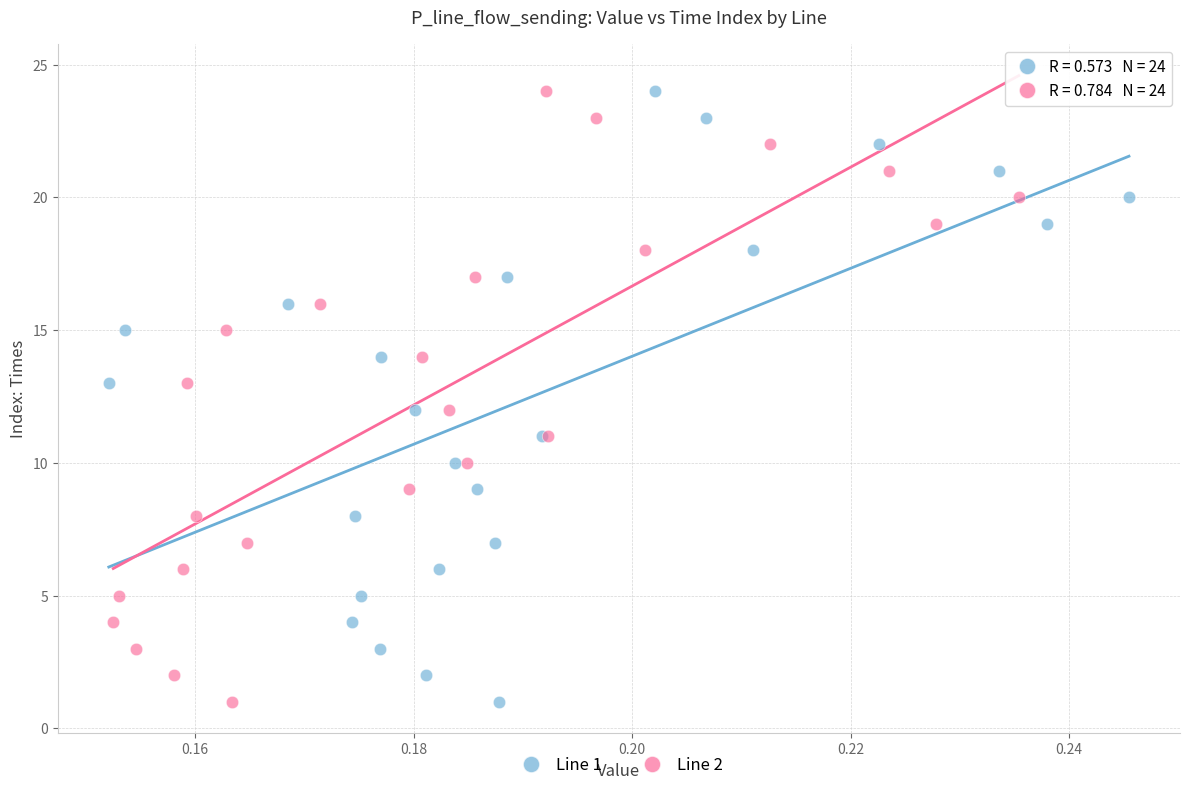

What are all the series names shown in the legend?

Line 1, Line 2